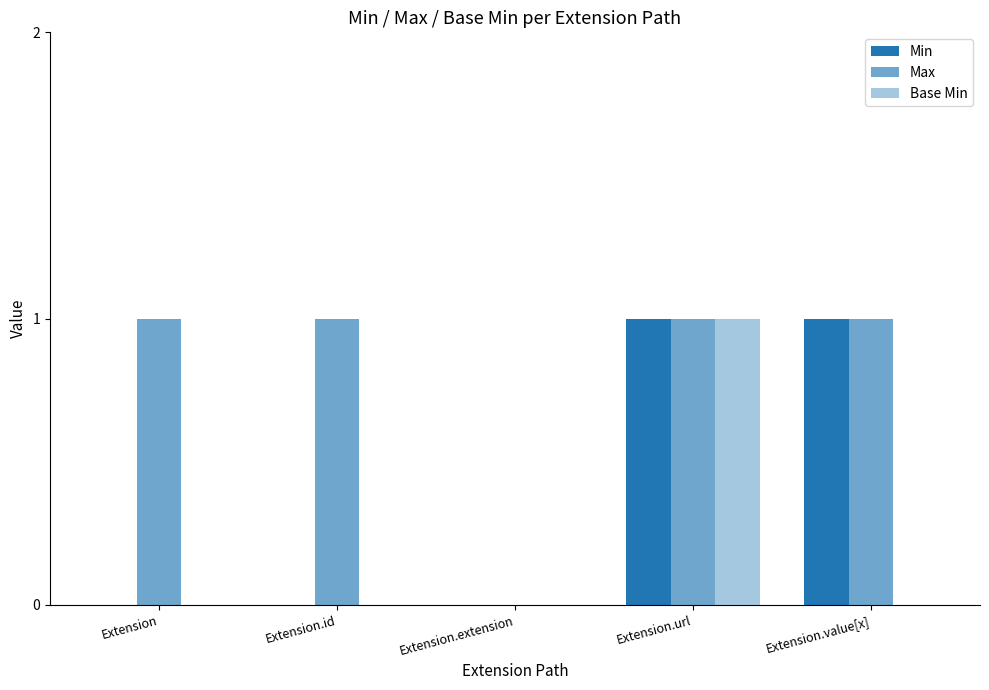

Are the bars horizontal?

No